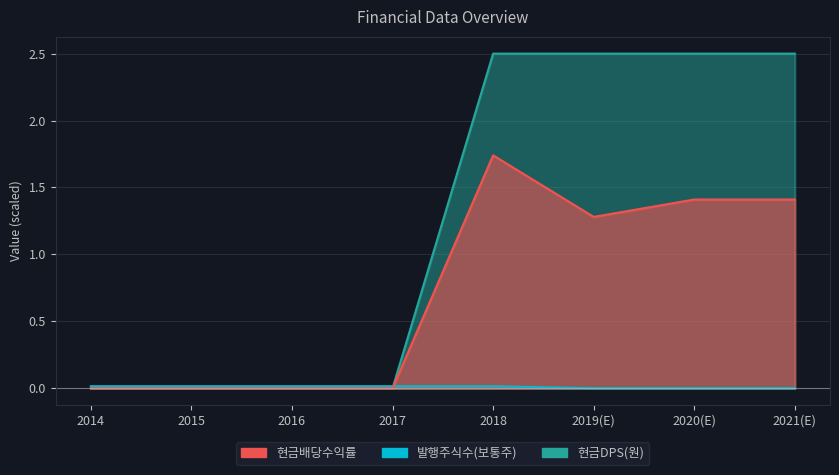

What position from the right is 2018?

4